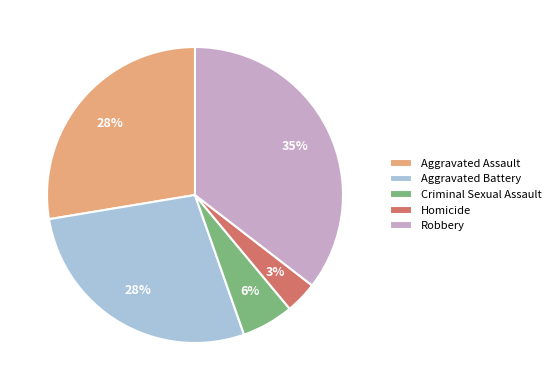

To the nearest percent, what is the average slice percentage?

20%